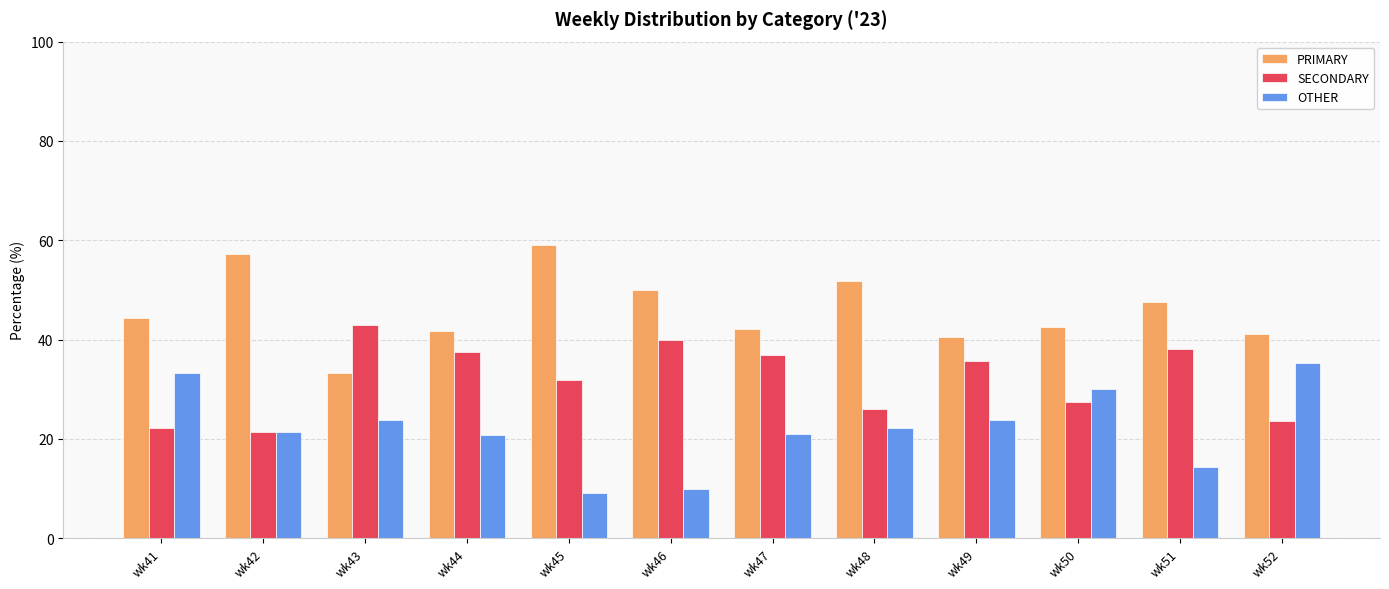

What are all the series names shown in the legend?

PRIMARY, SECONDARY, OTHER